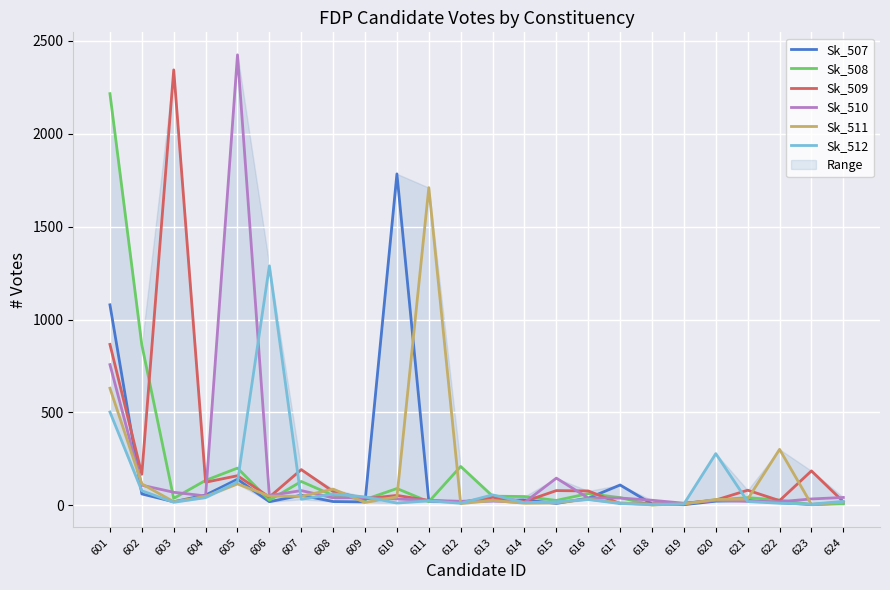

At which category is the sum across all series the highest?

601